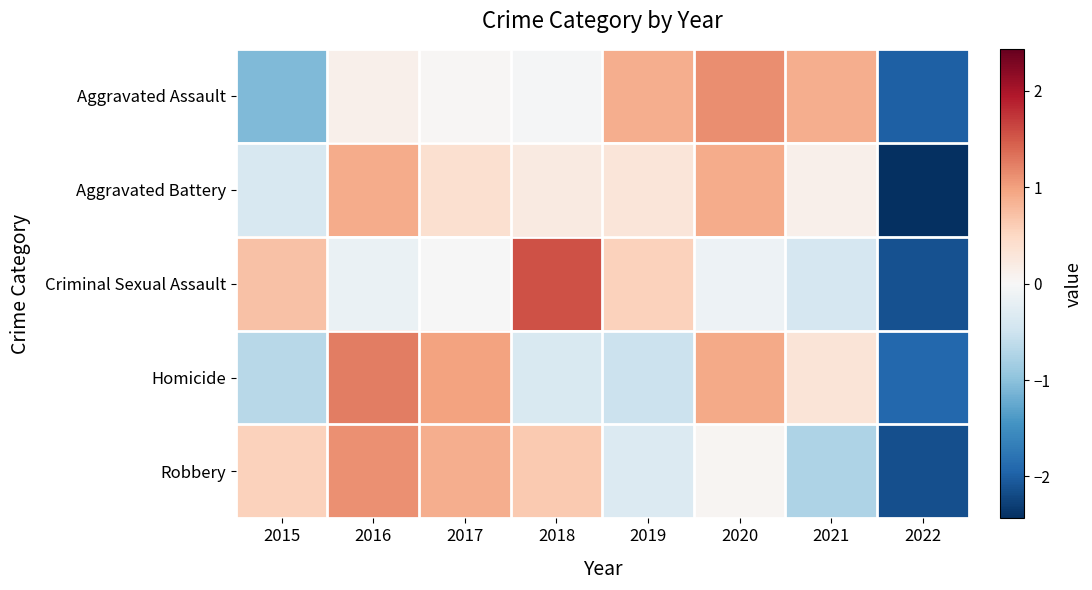

Reading left to right, extract all data points from this chart.

Aggravated Assault: 2015=-1.1	2016=0.1	2017=0.0	2018=-0.0	2019=0.9	2020=1.1	2021=0.9	2022=-2.0
Aggravated Battery: 2015=-0.4	2016=0.9	2017=0.4	2018=0.2	2019=0.3	2020=0.9	2021=0.1	2022=-2.4
Criminal Sexual Assault: 2015=0.7	2016=-0.2	2017=-0.0	2018=1.6	2019=0.6	2020=-0.1	2021=-0.4	2022=-2.1
Homicide: 2015=-0.7	2016=1.2	2017=1.0	2018=-0.4	2019=-0.5	2020=0.9	2021=0.3	2022=-1.9
Robbery: 2015=0.6	2016=1.1	2017=0.9	2018=0.6	2019=-0.3	2020=0.0	2021=-0.8	2022=-2.1